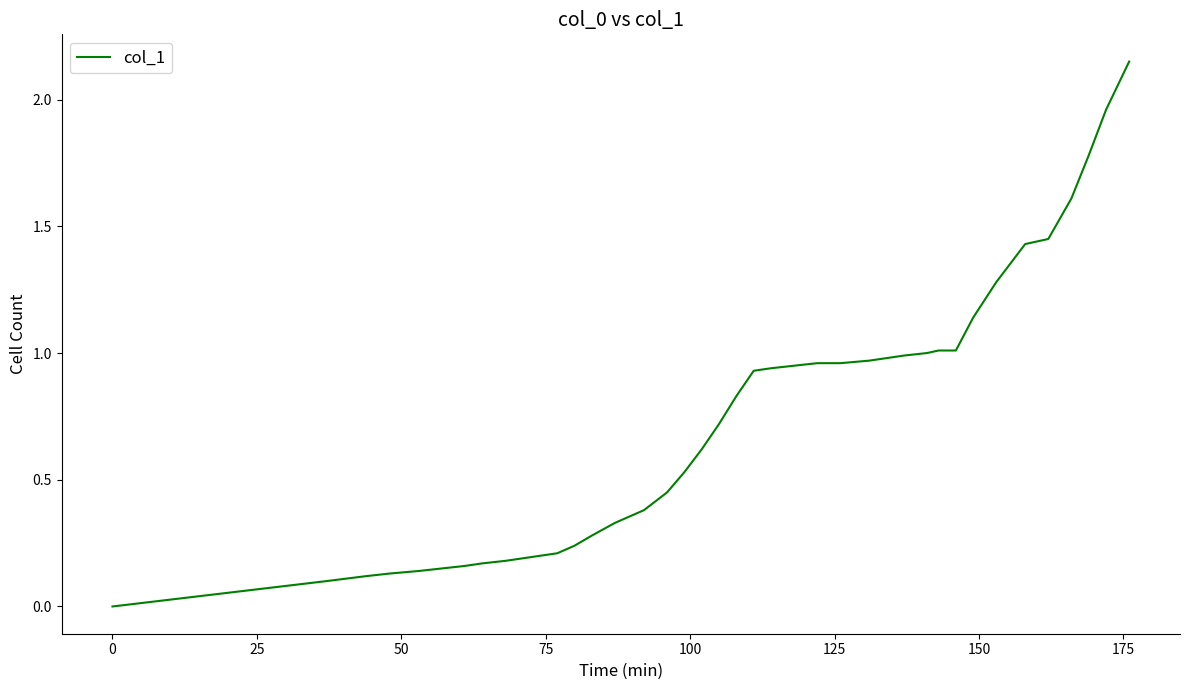

Does the chart have visible grid lines?

No